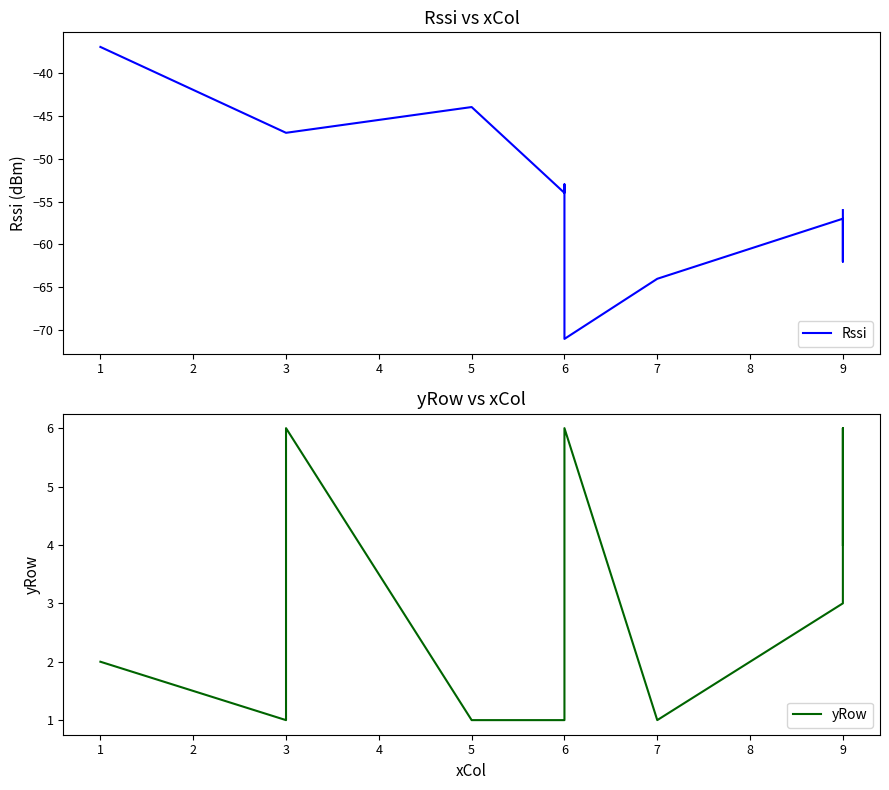

How many interior local valleys does the Rssi series have?

3